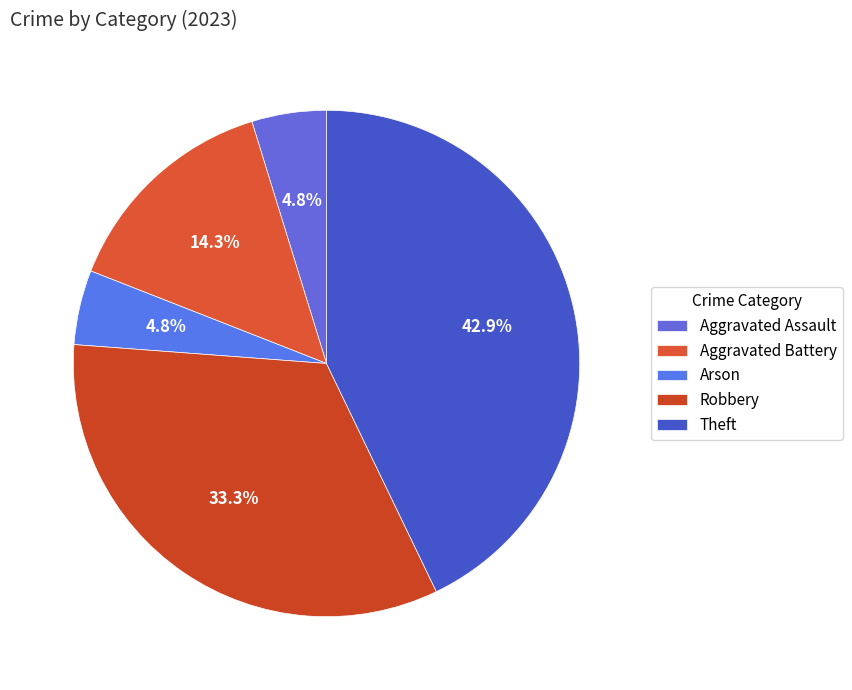

How many segments does this pie chart have?

5